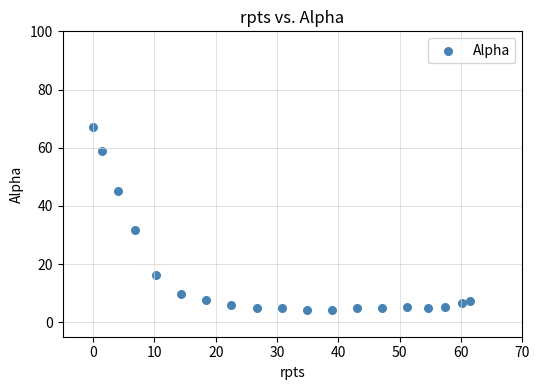

What Y value in the scatter plot is closest to 35?

31.6